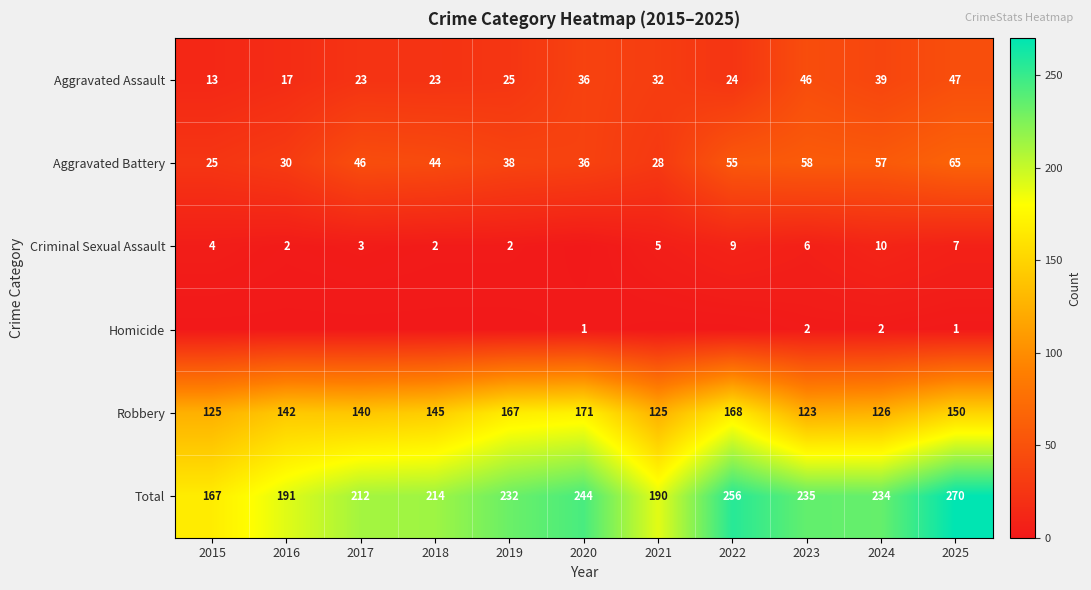

At which label does Aggravated Battery first exceed 44?

2017